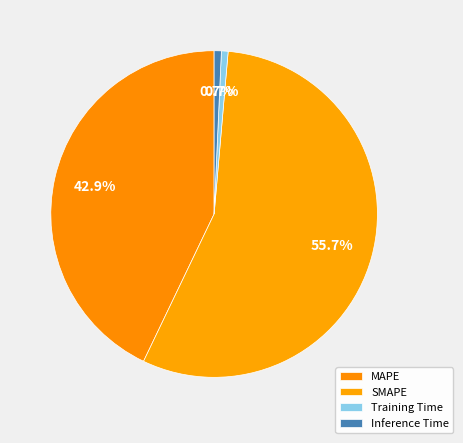

How many segments does this pie chart have?

4